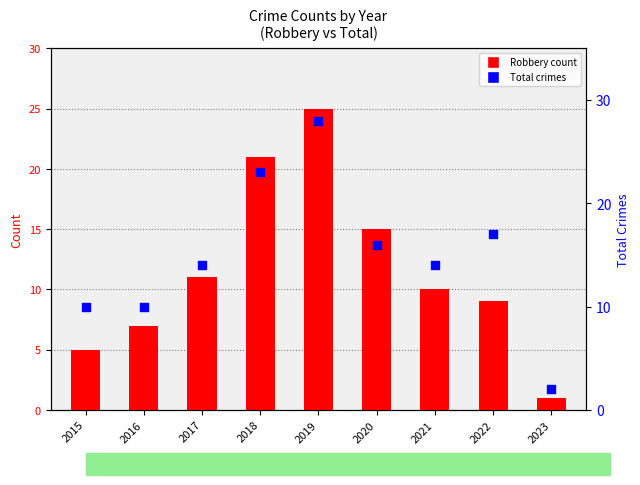

Which series has the widest spread of Y values?

Total (all crimes)